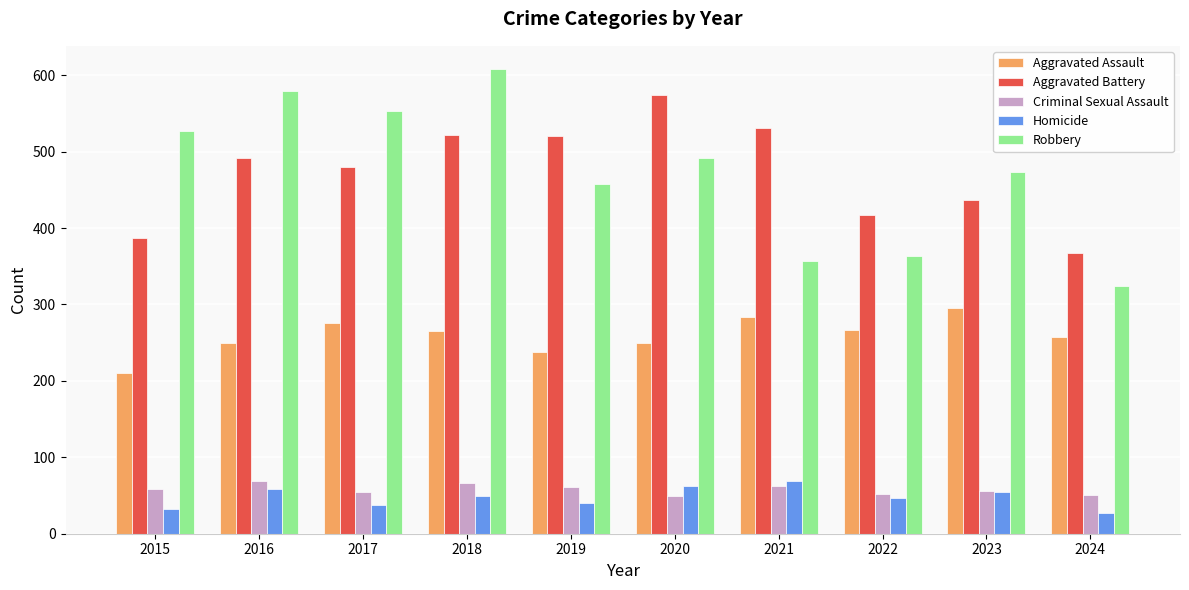

Is the value of Criminal Sexual Assault at 2015 greater than the value of Robbery at 2021?

No